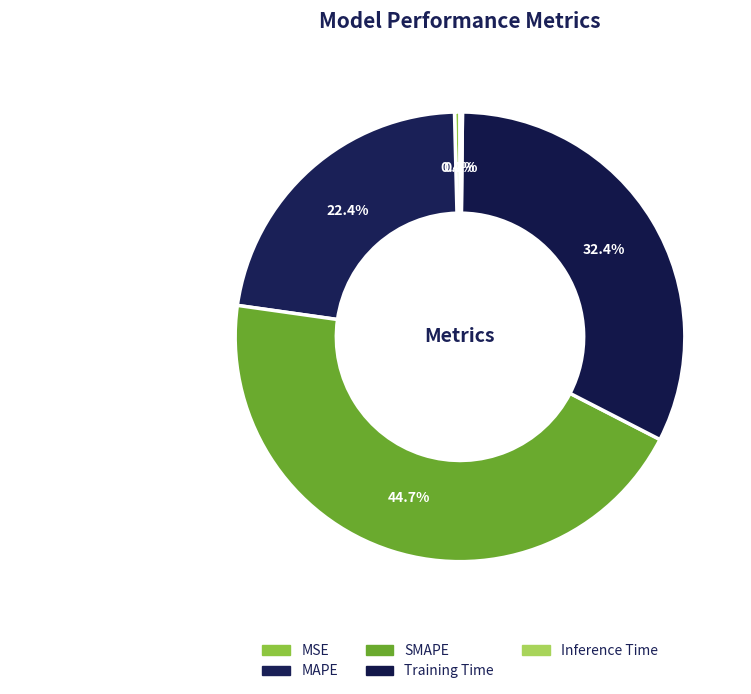

Rank the categories by value from highest to lowest.

SMAPE, Training Time, MAPE, MSE, Inference Time